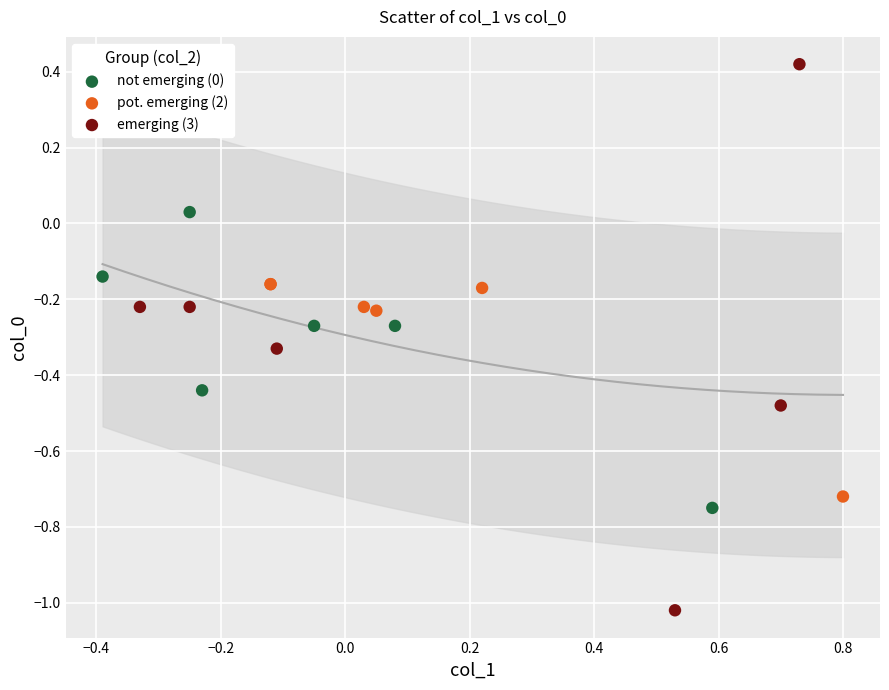

Which series reaches the minimum Y coordinate?

emerging (3)